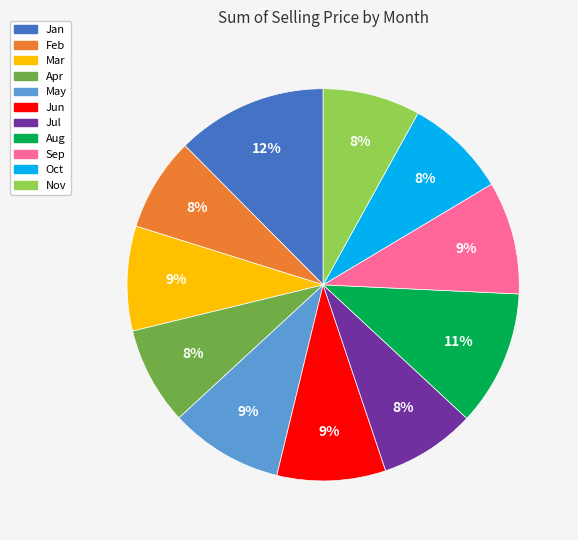

Do Aug and Nov together represent more than half of the pie?

No